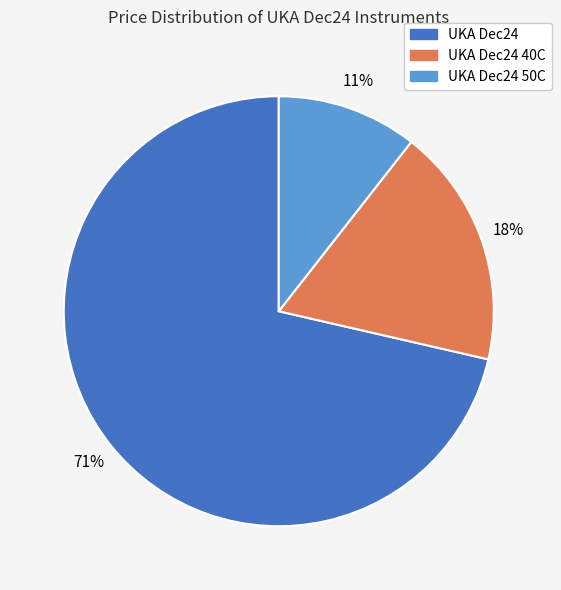

Does UKA Dec24 40C account for over 50% of the chart?

No